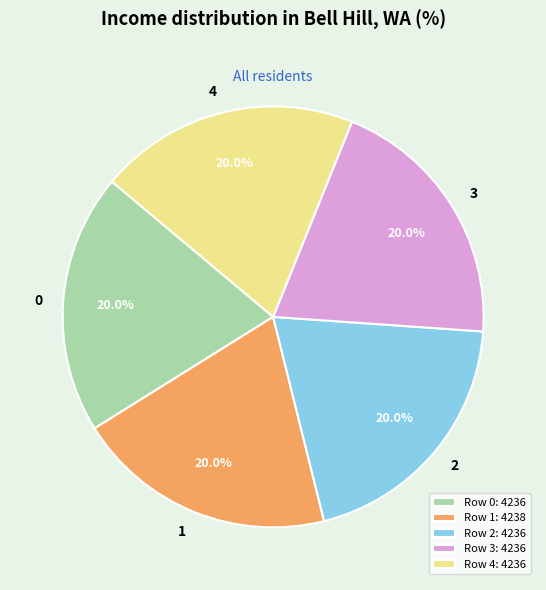

Count the number of slices in the pie.

5